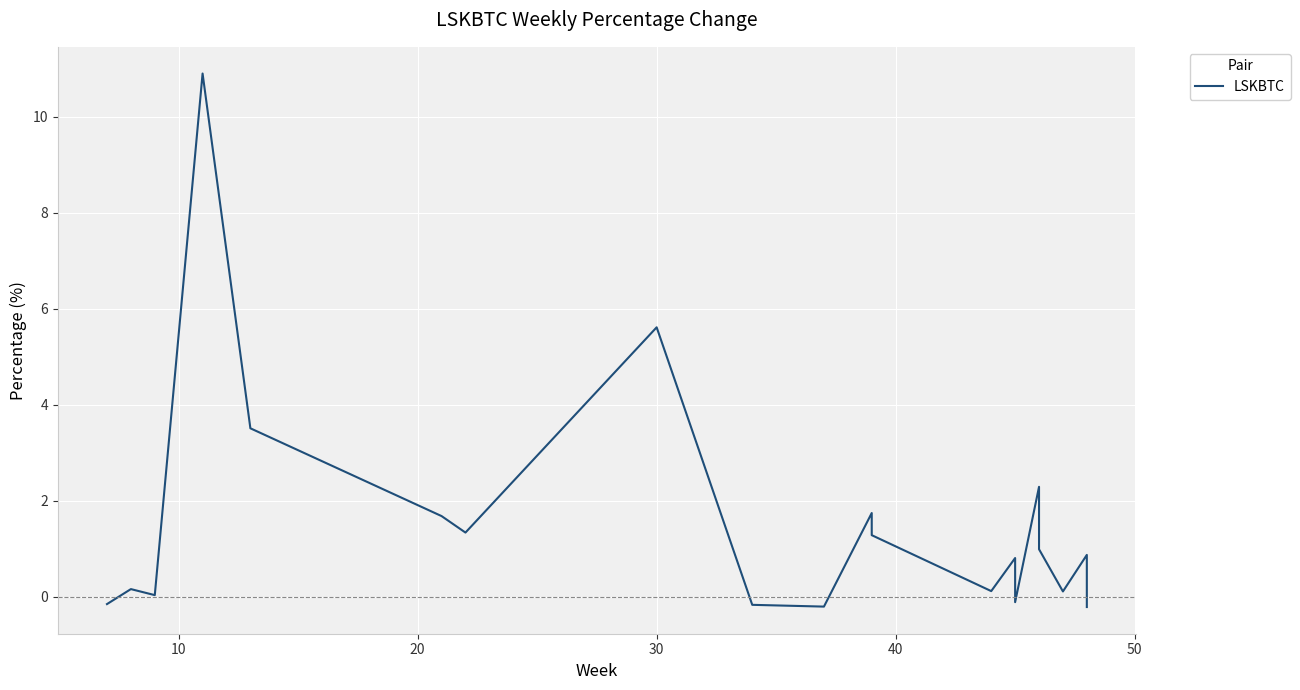

How many positive values are there?

15